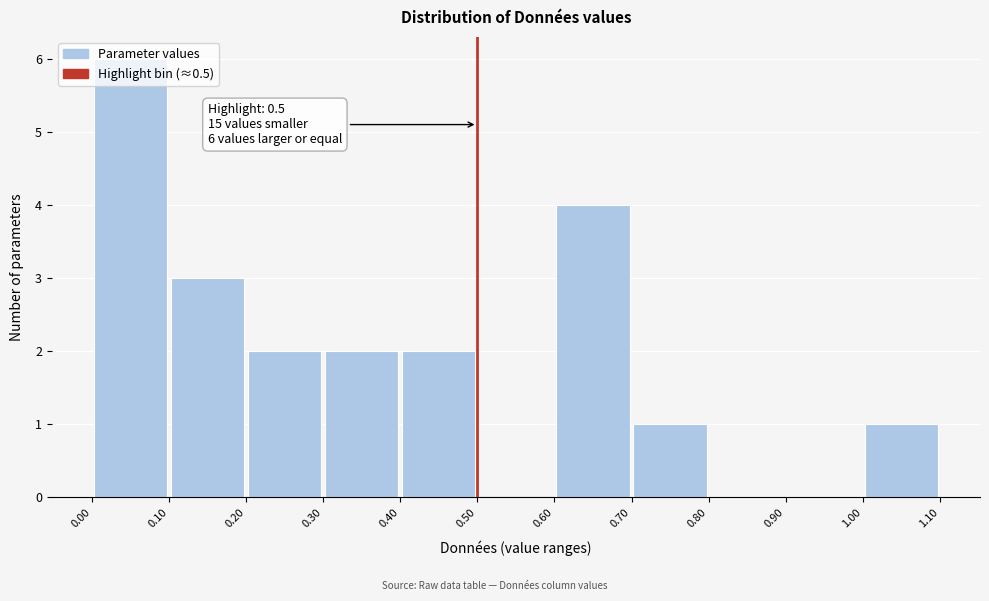

Over which range of the x-axis is the bar tallest?

0.00 to 0.10